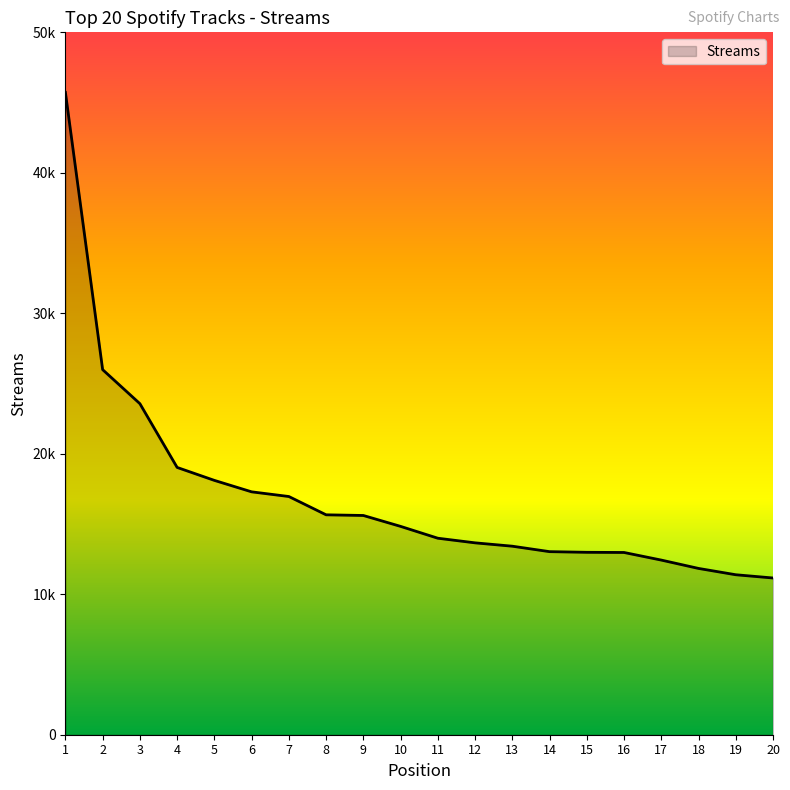

The value at 20 is 6186. True or false?

False